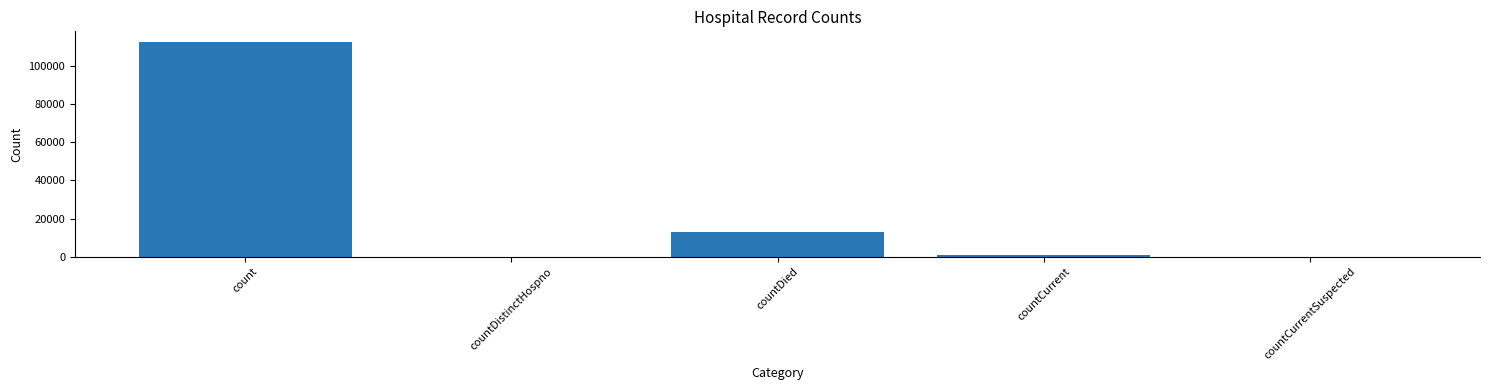

Which has a higher value, countCurrent or count?

count